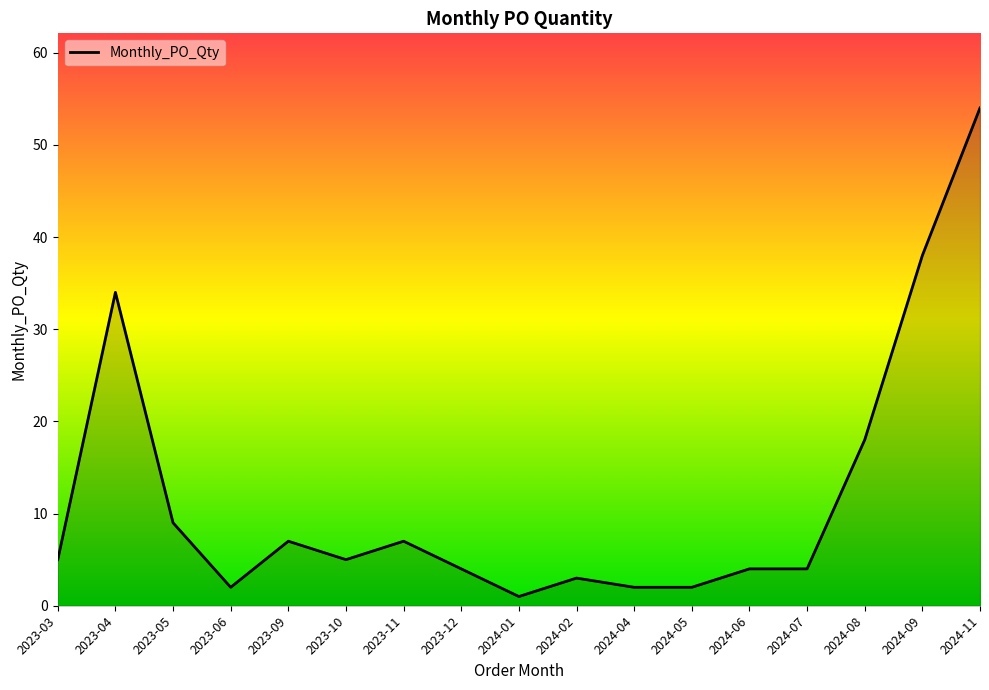

Reading left to right, transcribe all the data shown in this chart.

5	34	9	2	7	5	7	4	1	3	2	2	4	4	18	38	54